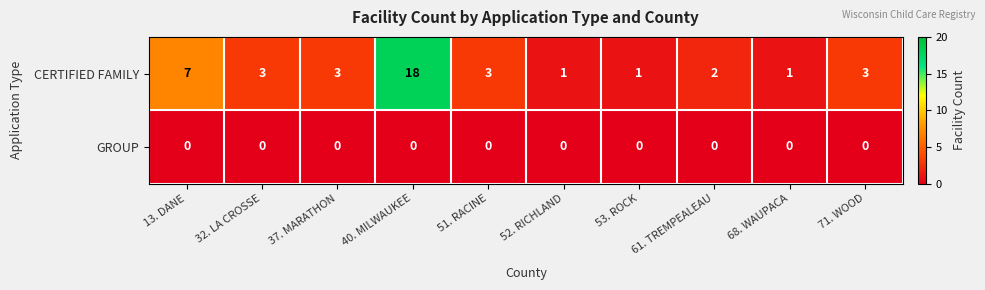

List the series in order of their overall mean, lowest first.

GROUP, CERTIFIED FAMILY